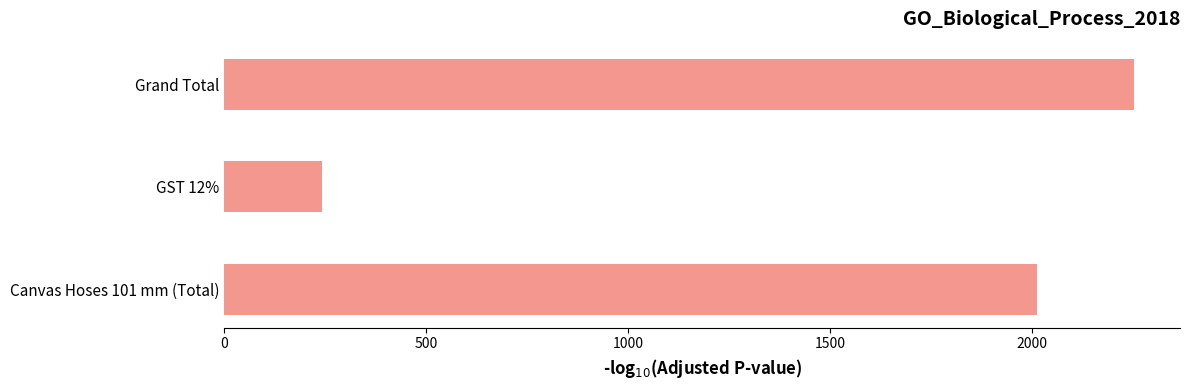

The chart shows a value of 2013.0 at Canvas Hoses 101 mm (Total). True or false?

True